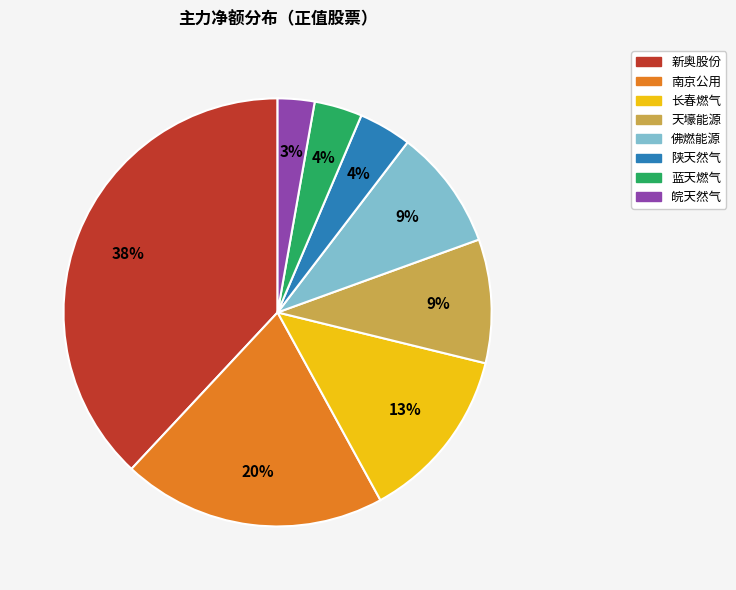

Does any single category account for the majority?

No